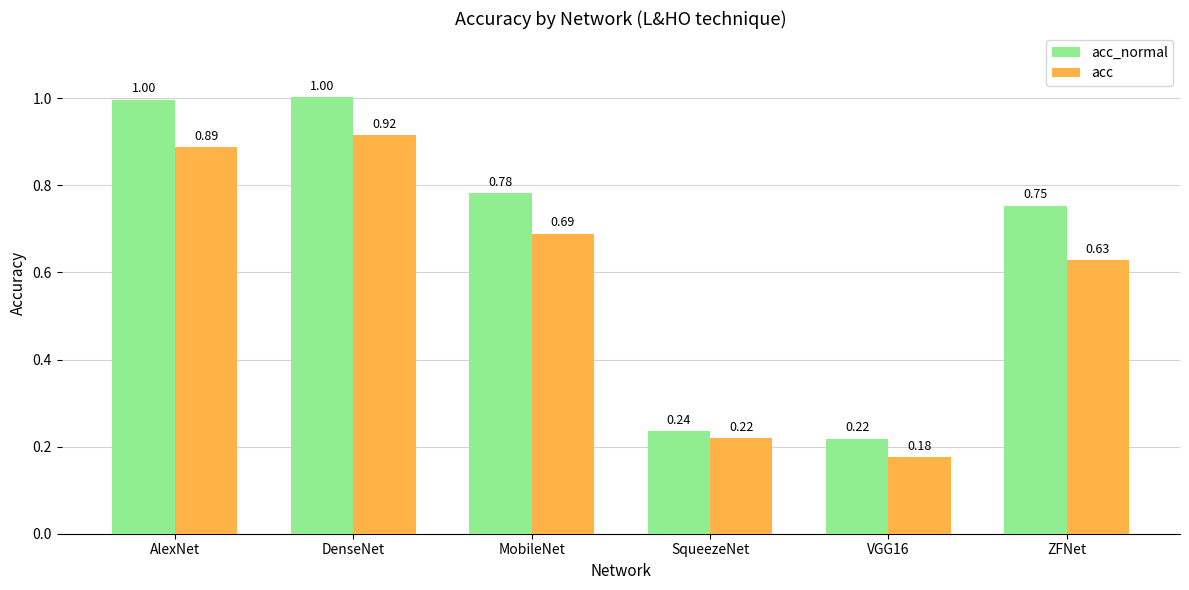

True or false: acc_normal has a value of 0.3 at DenseNet.

False